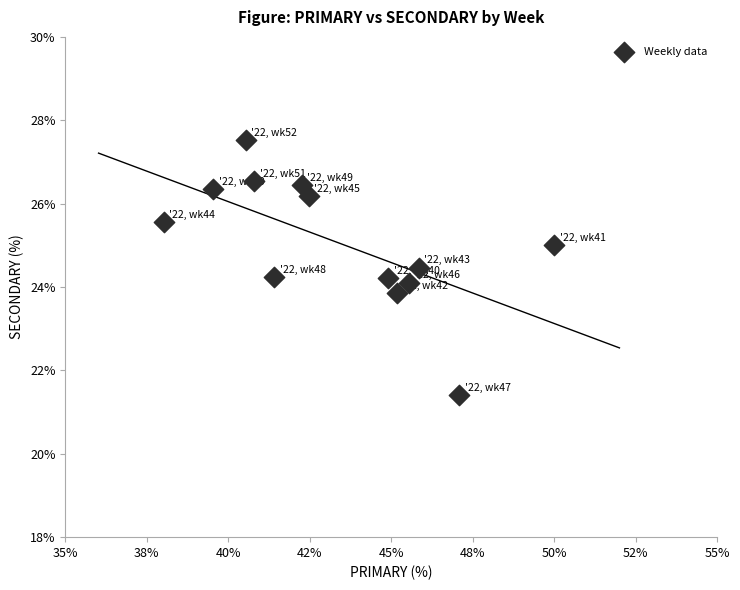

What is the range of Y values (max minus min)?

6.1